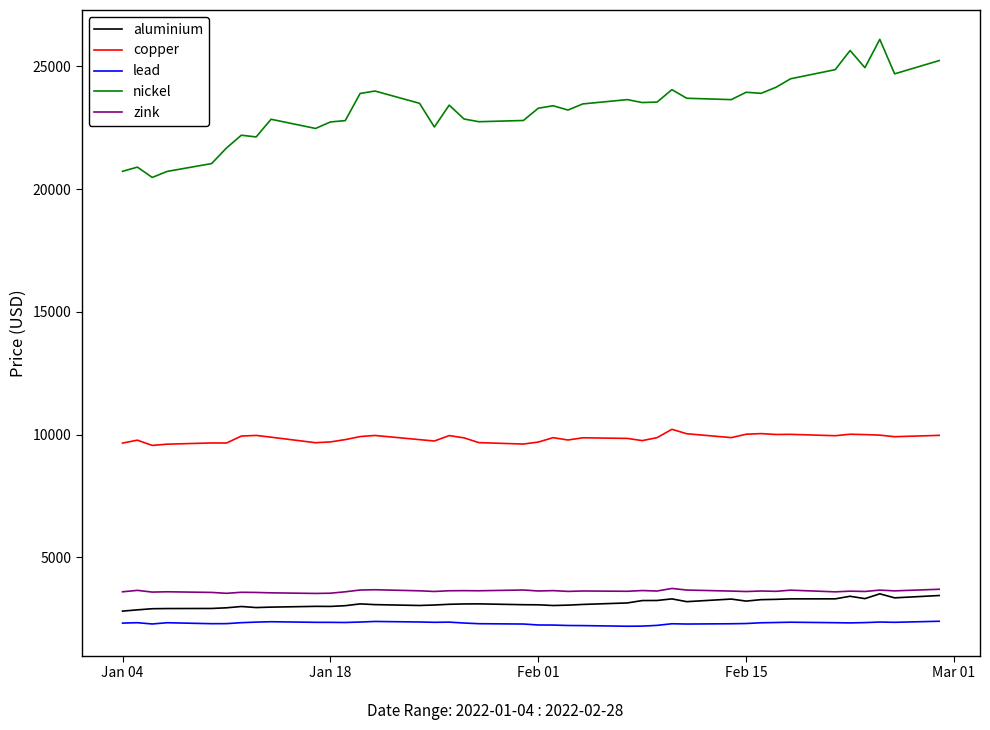

Which series has the widest spread of values?

nickel